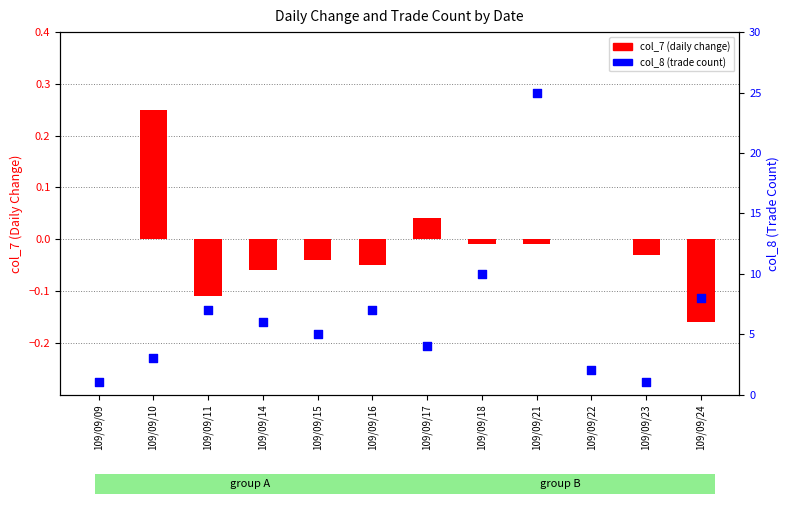

Which series has the largest total across all categories?

col_8 (trade count)